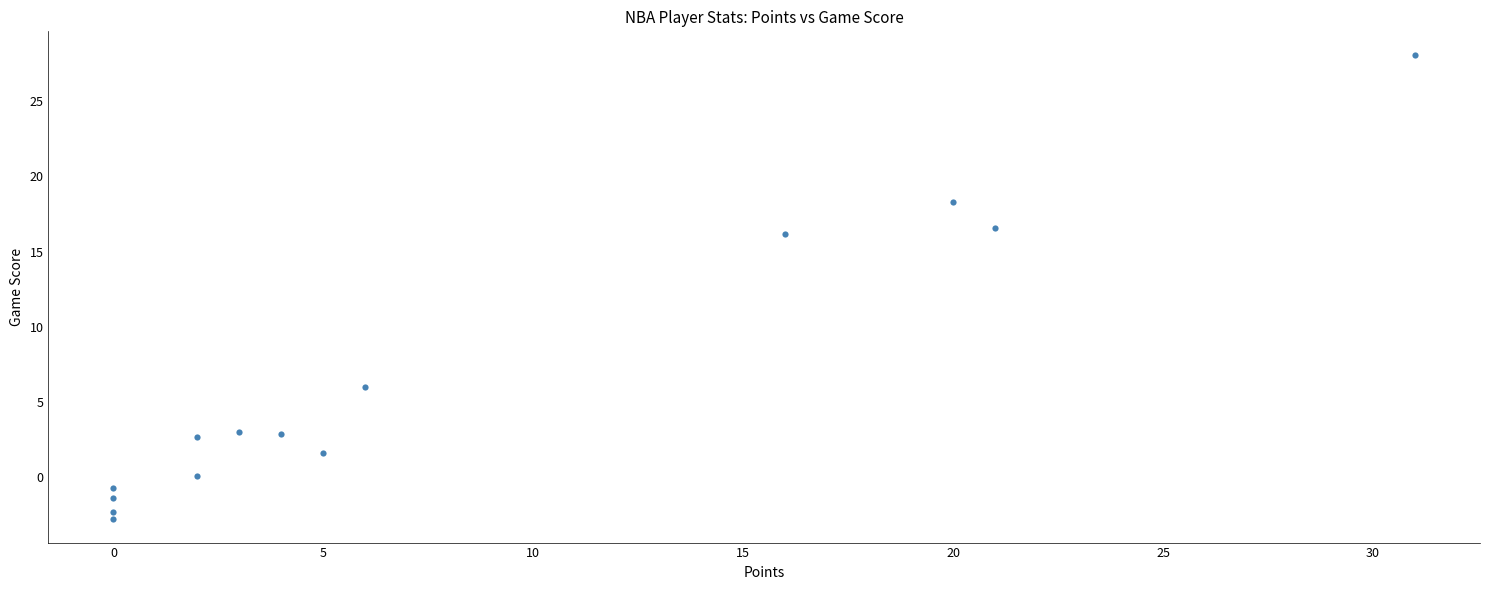

What Y value in the scatter plot is closest to 12?

16.2